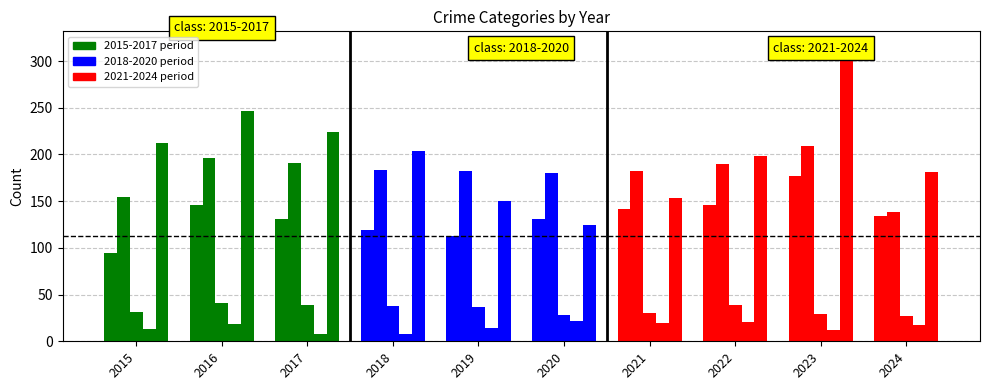

Reading left to right, list all the values displayed in this chart.

Aggravated Assault: 95	146	131	119	113	131	142	146	177	134
Aggravated Battery: 154	196	191	183	182	180	182	190	209	138
Criminal Sexual Assault: 31	41	39	38	37	28	30	39	29	27
Homicide: 13	18	8	8	14	22	20	21	12	17
Robbery: 212	247	224	204	150	124	153	198	316	181